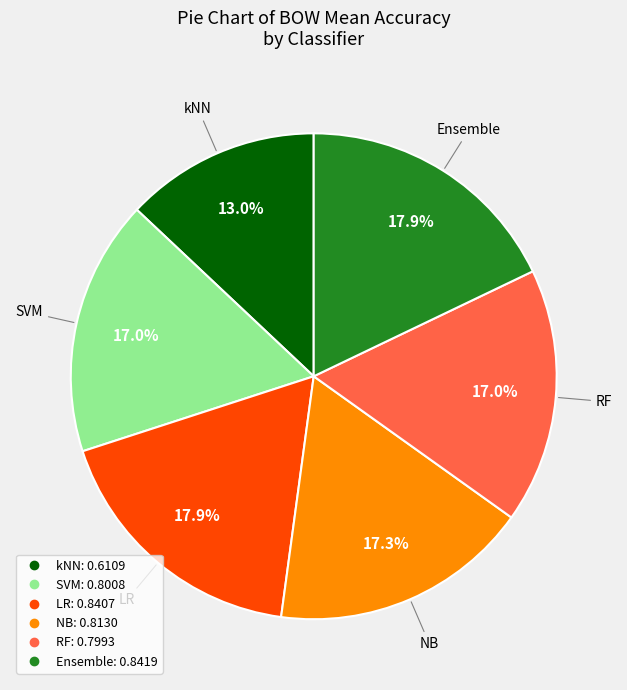

How many slices are in this pie chart?

6